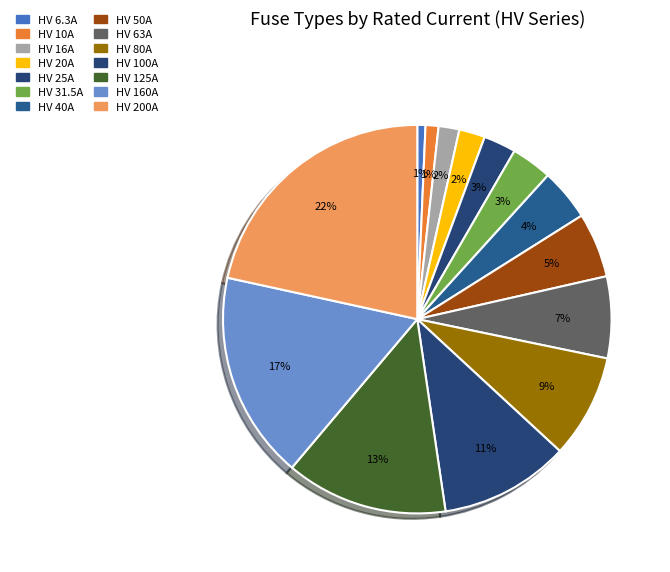

The HV 25A slice represents 1% of the pie. True or false?

False